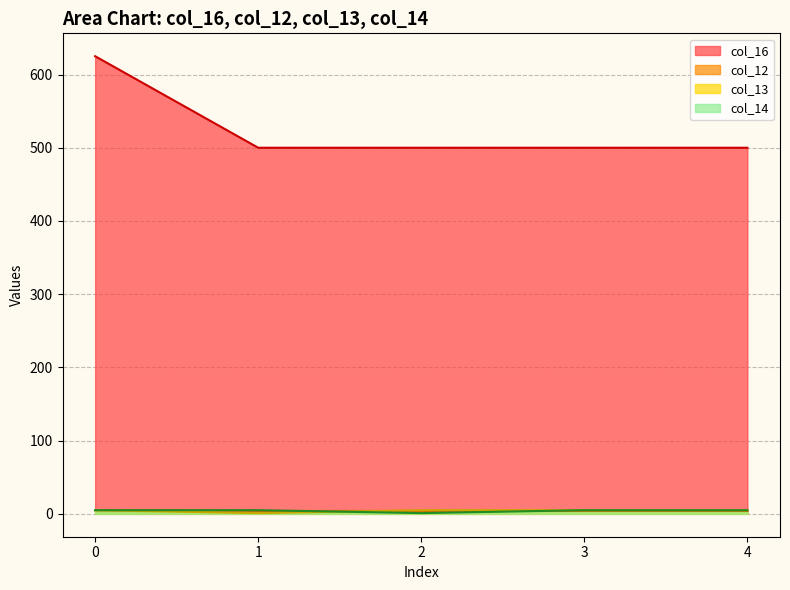

How many intersections are there between col_14 and col_13?

1